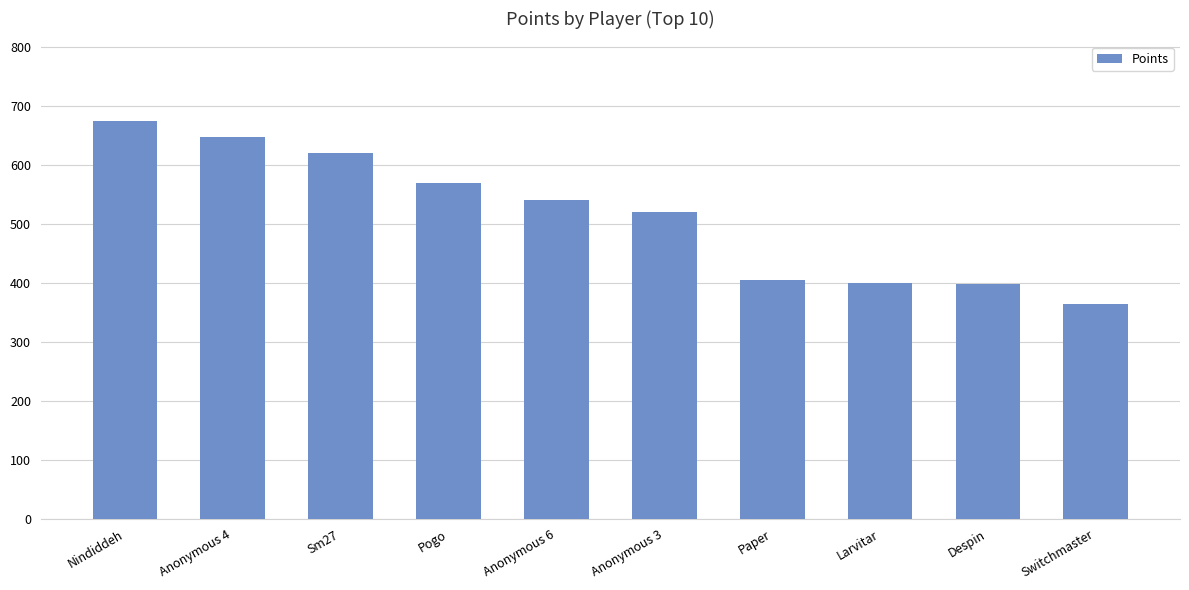

What is the maximum value shown in the chart?

675